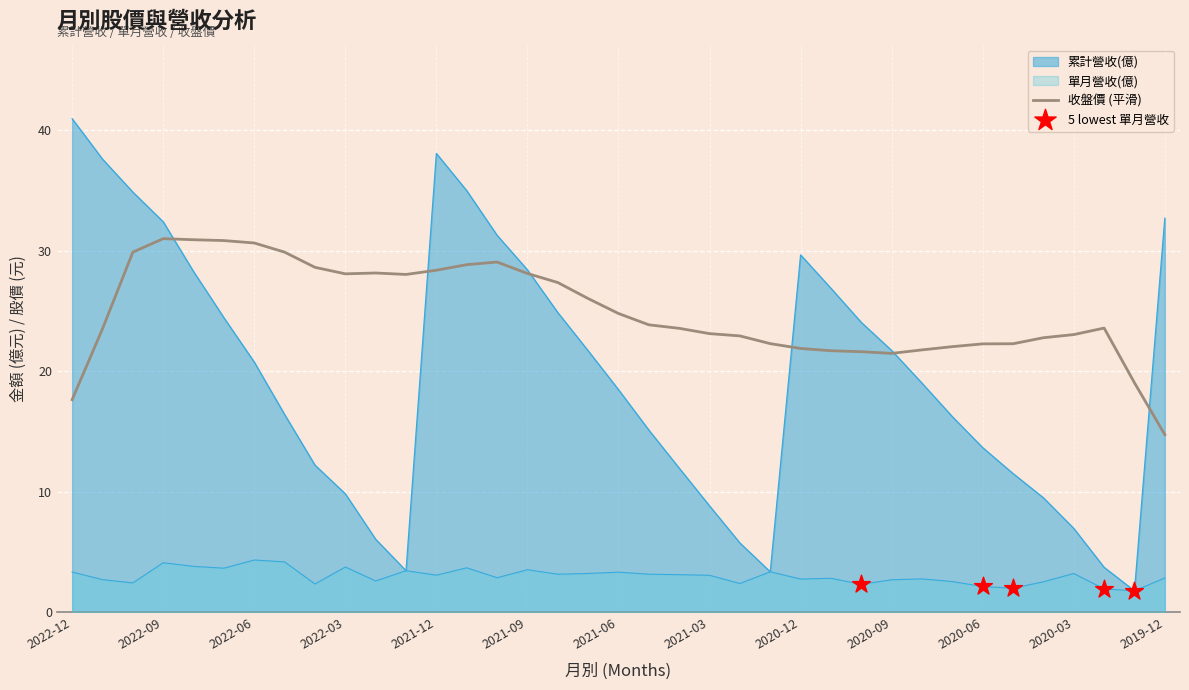

Is the value of 累計營收(億) at 2020-10 greater than the value of 單月營收(億) at 2022-04?

Yes